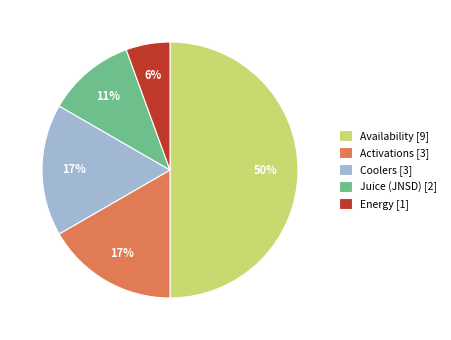

What is the largest slice in the pie chart?

Availability [9]